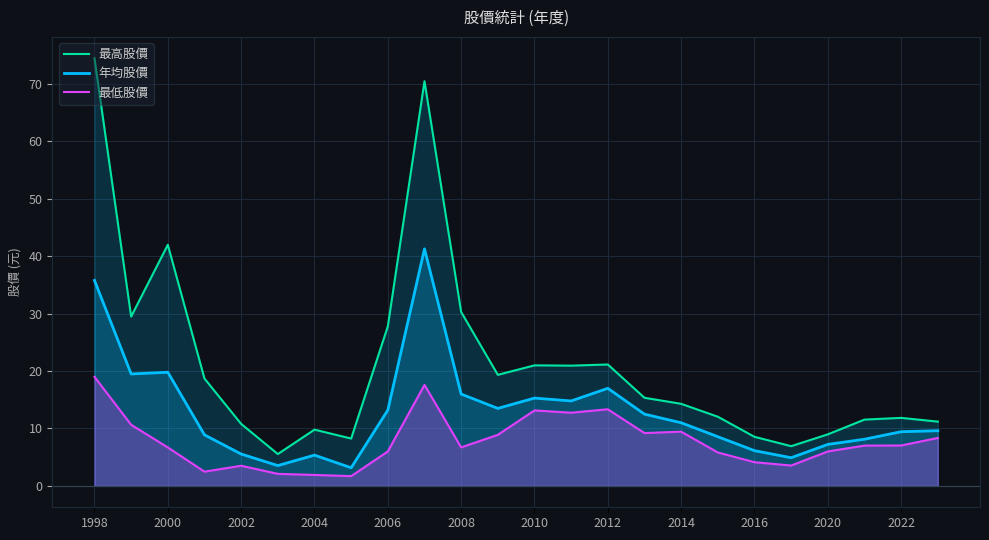

In 最高股價, how many points are lower than both neighbors (excluding endpoints)?

6